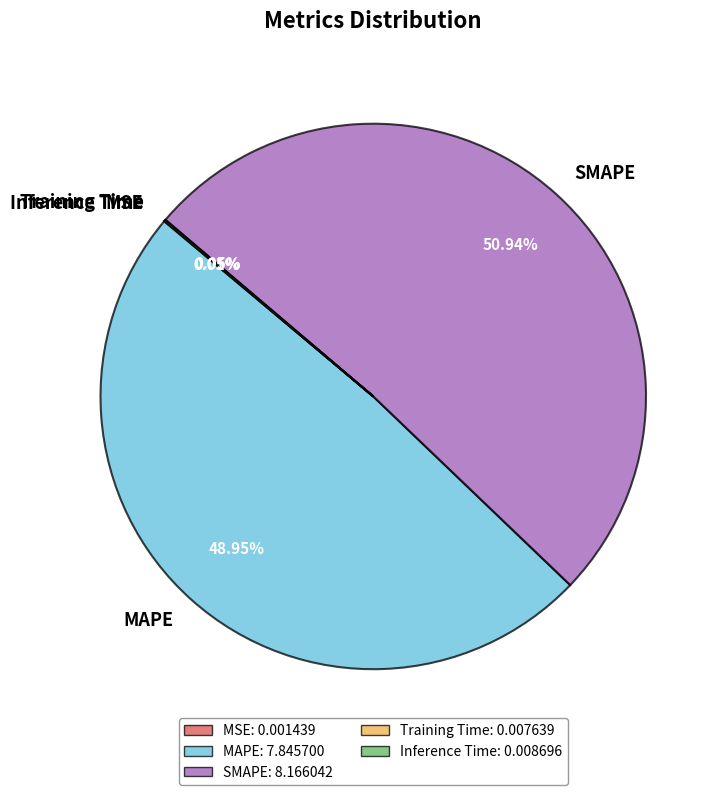

Approximately how many times larger is the value at MAPE compared to SMAPE?

1.0